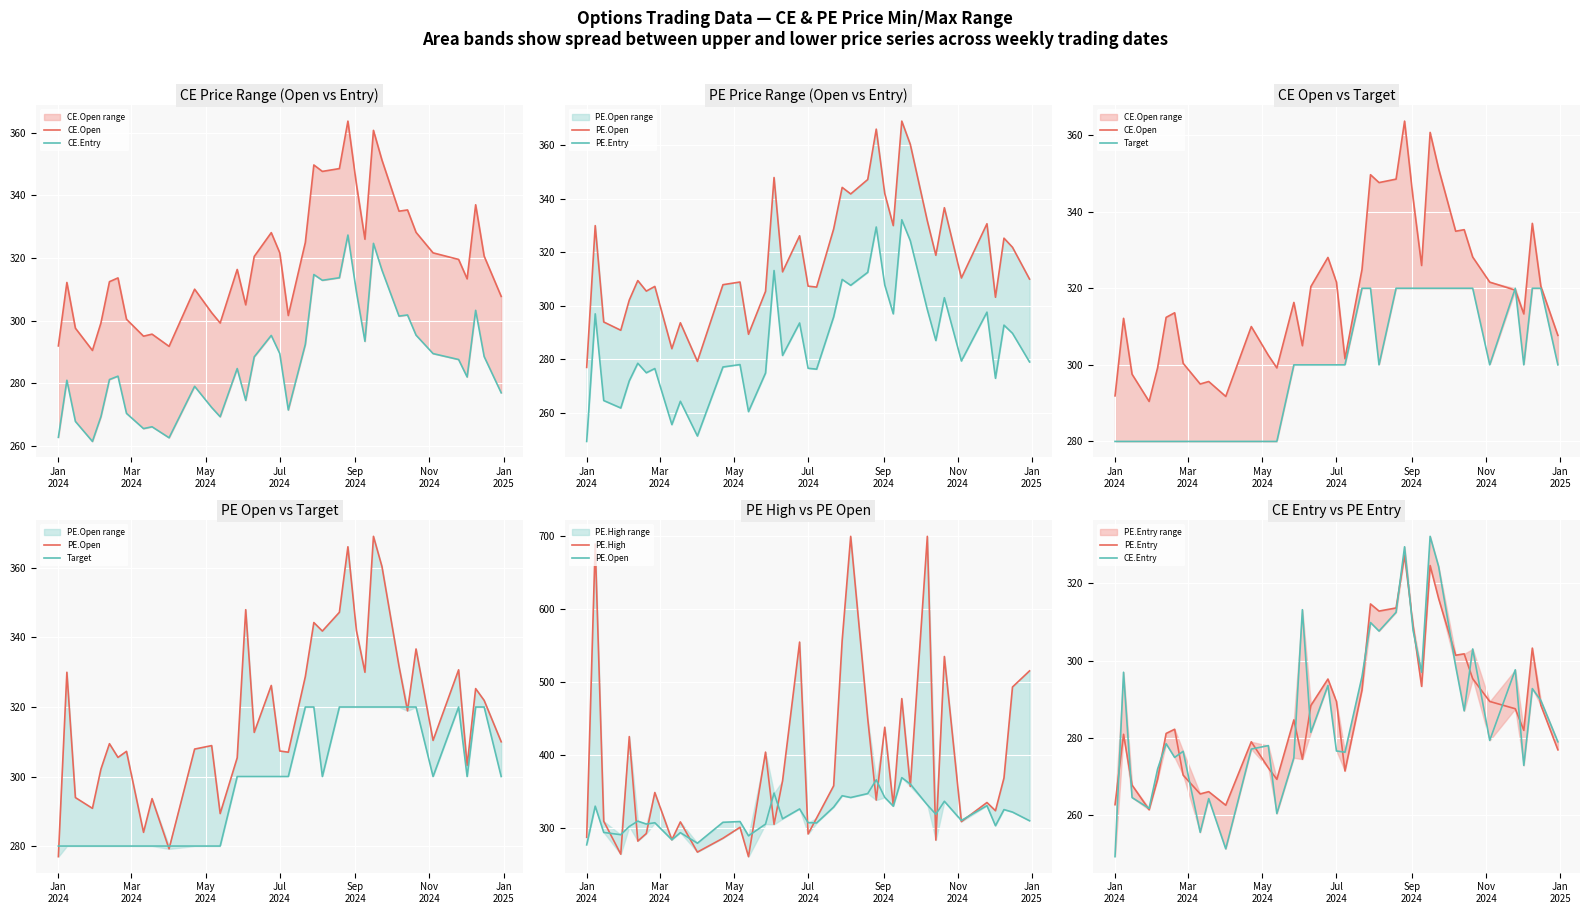

The value of Target at Sep
2024 is 180.9. True or false?

False